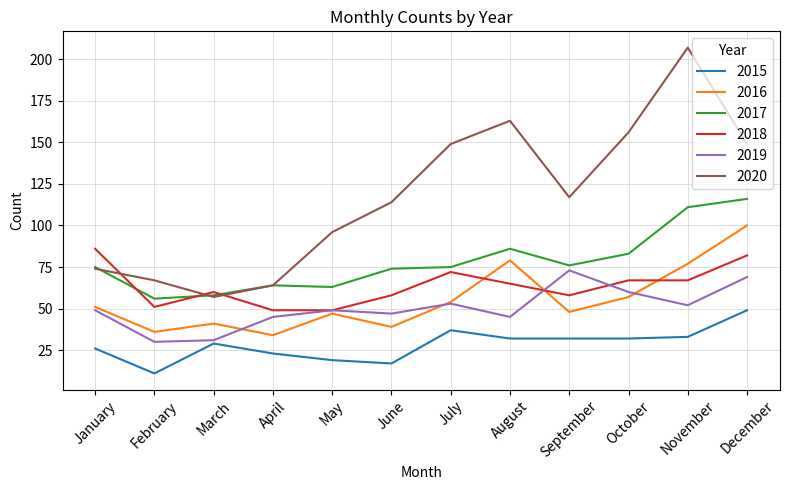

Does the chart display data point markers on the line(s)?

No